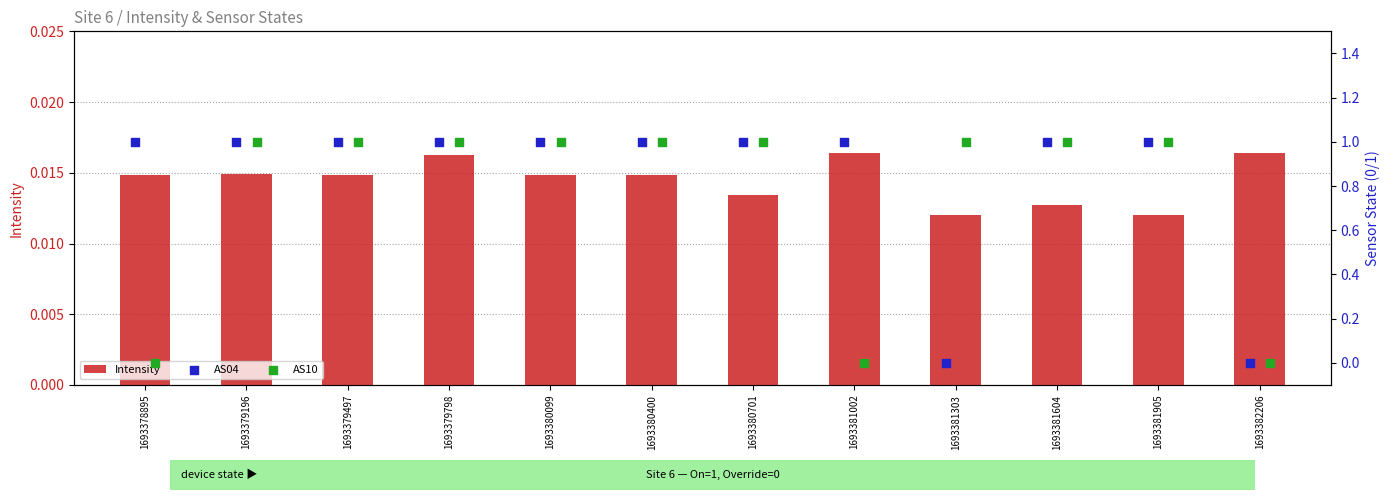

What are all the series names shown in the legend?

Intensity, AS04, AS10